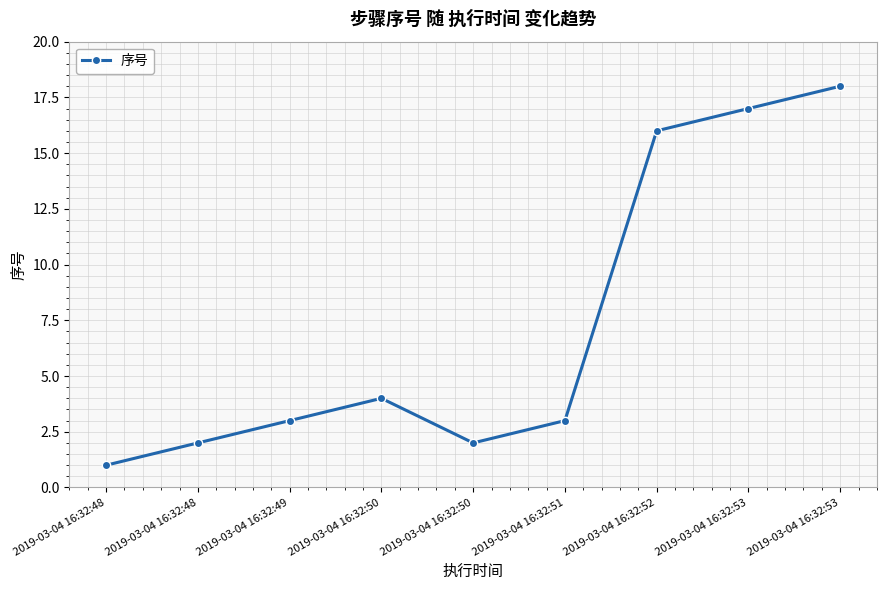

How many lines are shown in the chart?

1